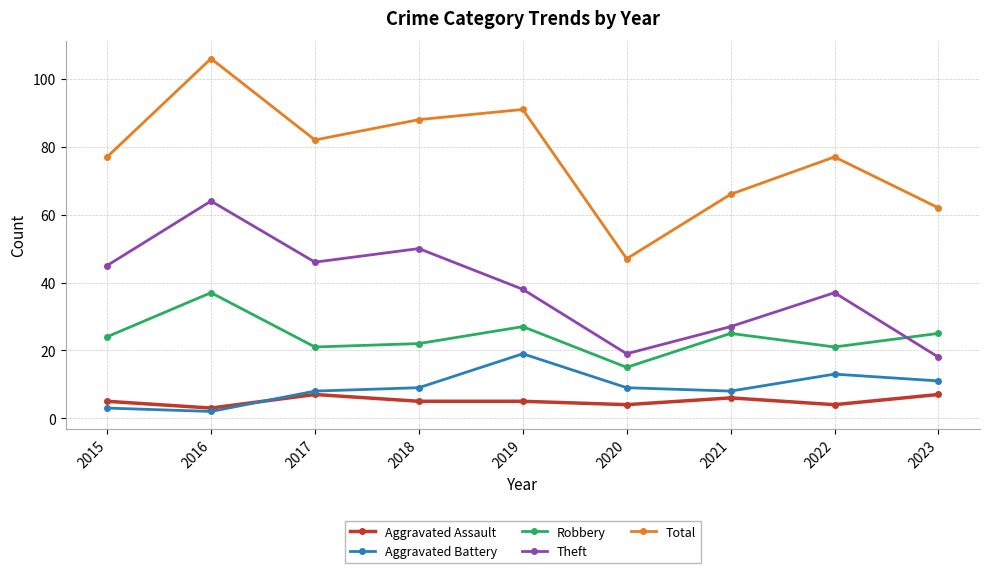

What is the value of the Total point at the 7th from the left?

66